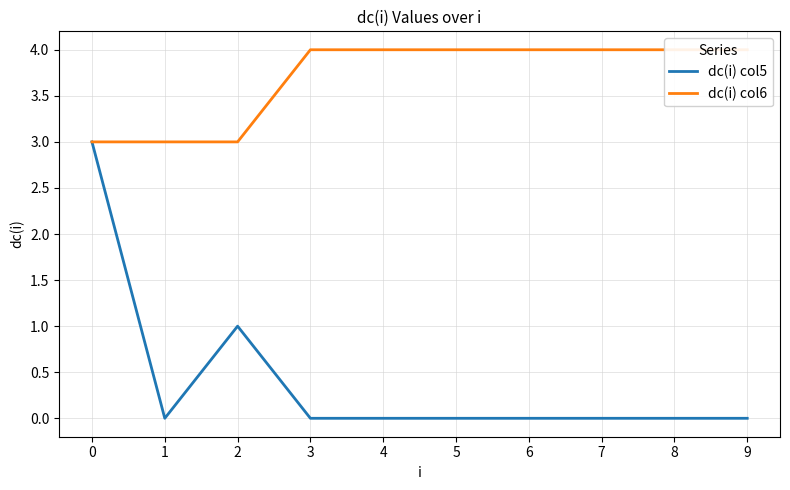

At how many categories does at least one series exceed 1?

10